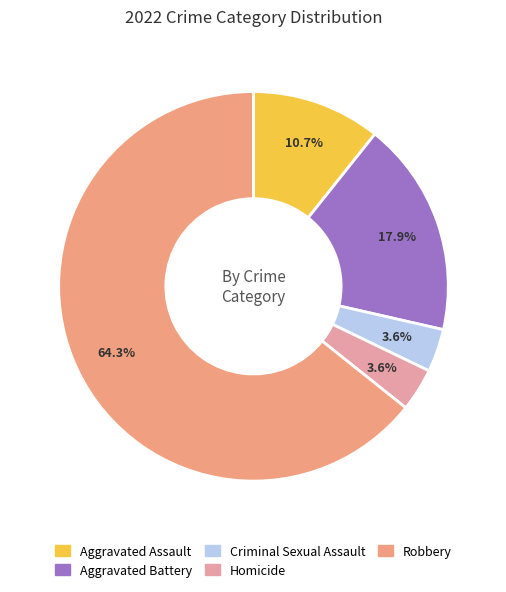

Does any single category account for the majority?

Yes